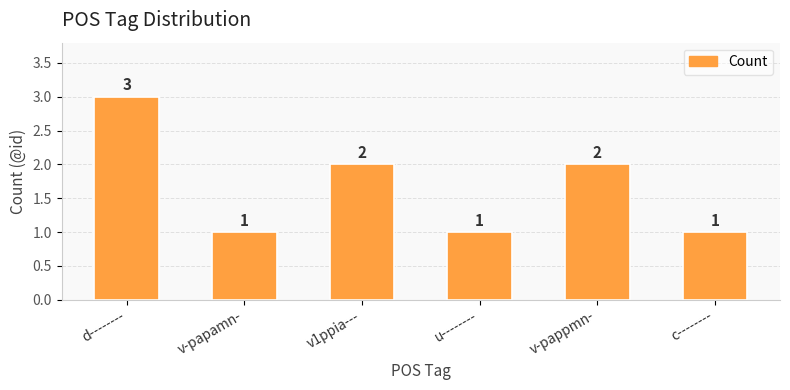

What is the sum of the values at v-pappmn- and c--------?

3